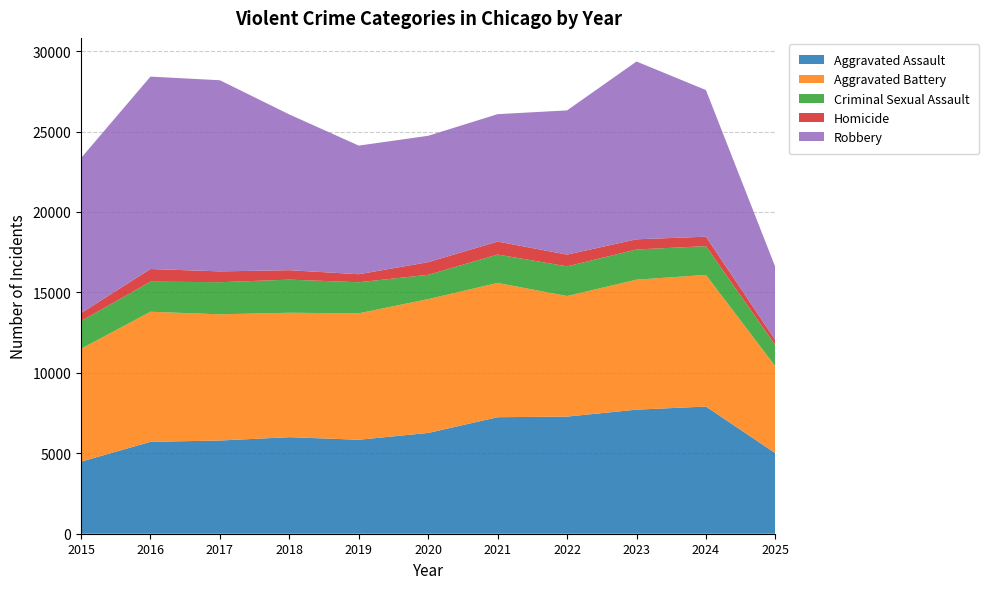

Reading left to right, what are all the values shown in this chart?

Aggravated Assault: 4480	5713	5793	6002	5841	6265	7242	7281	7712	7905	5005
Aggravated Battery: 7018	8085	7845	7734	7858	8320	8348	7495	8080	8183	5398
Criminal Sexual Assault: 1718	1870	1997	2057	1932	1508	1764	1844	1877	1786	1314
Homicide: 496	786	672	588	499	787	806	730	632	589	318
Robbery: 9638	11960	11881	9681	7995	7855	7920	8964	11052	9115	4534